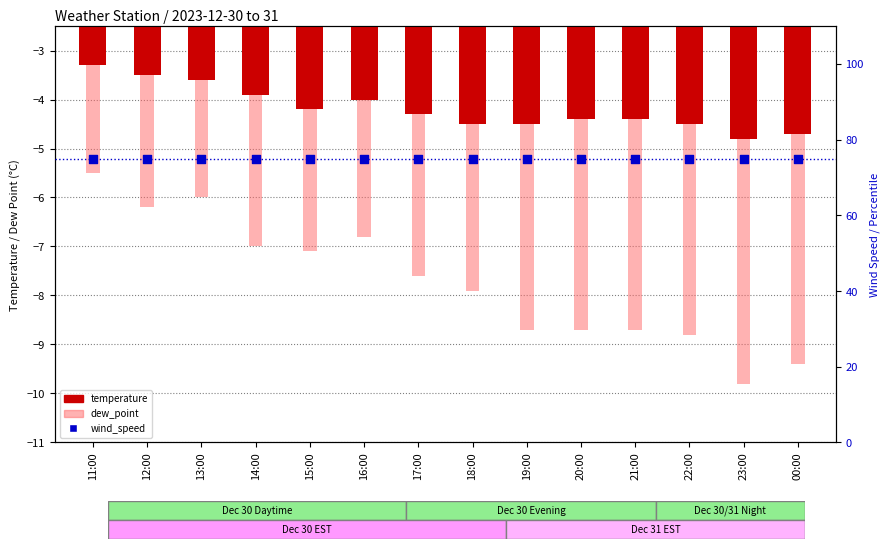

Which series has the largest total across all categories?

wind_speed (percentile)